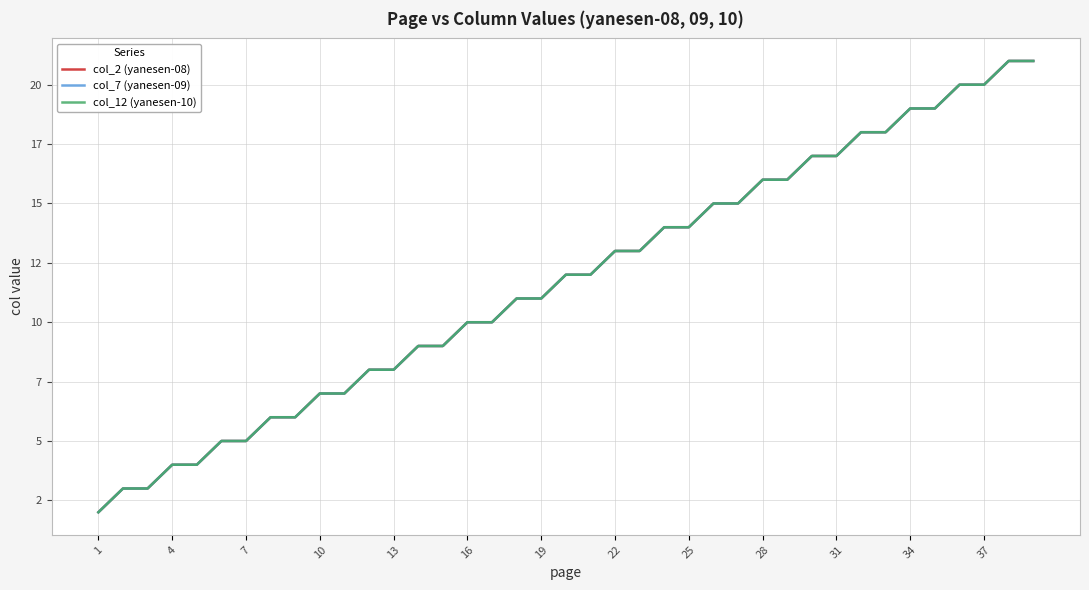

Does the chart display data point markers on the line(s)?

No